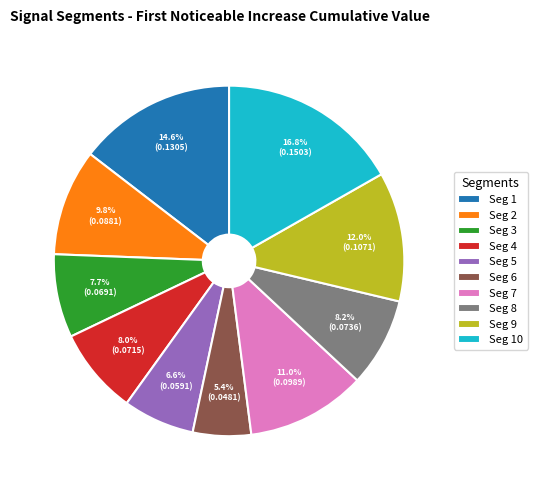

Which category has the smallest portion of the pie?

Seg 6